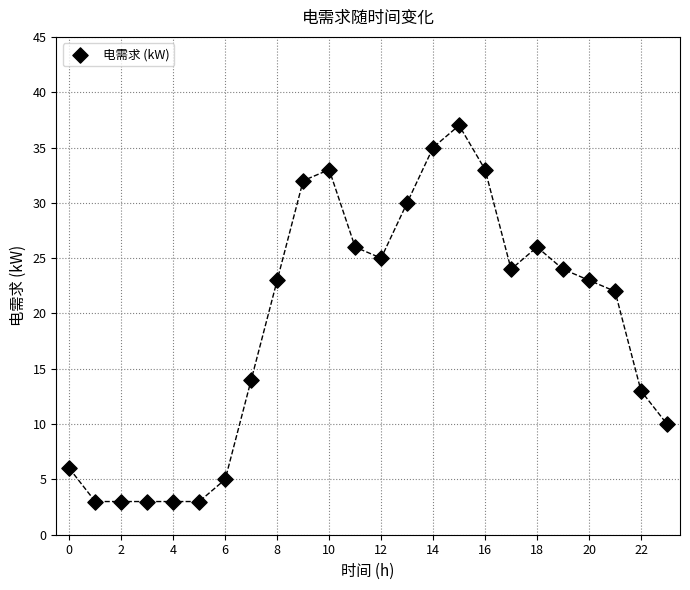

What Y value in the scatter plot is closest to 20?

22